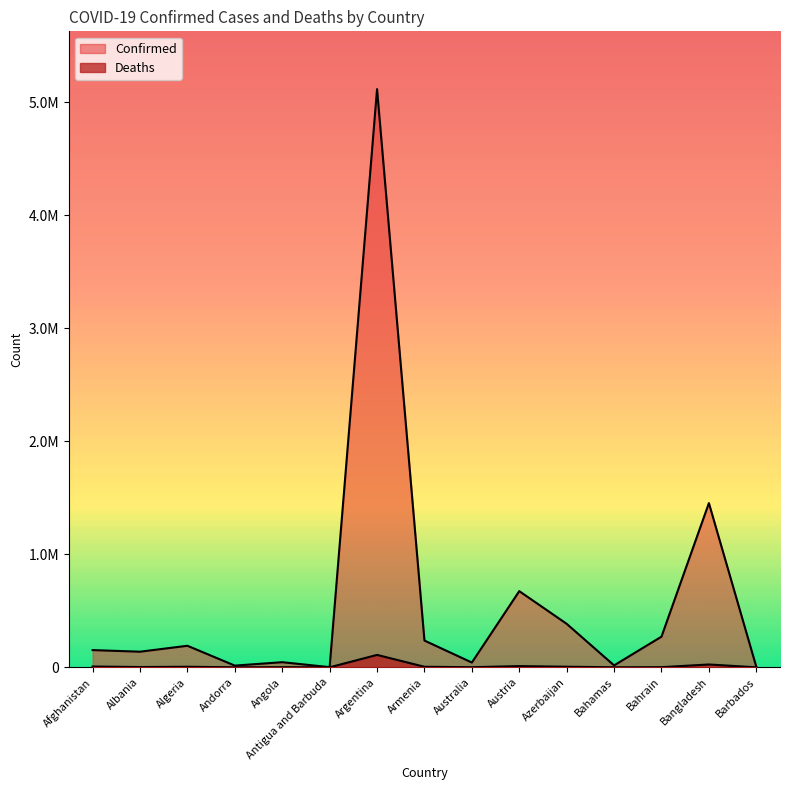

What is the difference between the highest and lowest values at Afghanistan?

145394